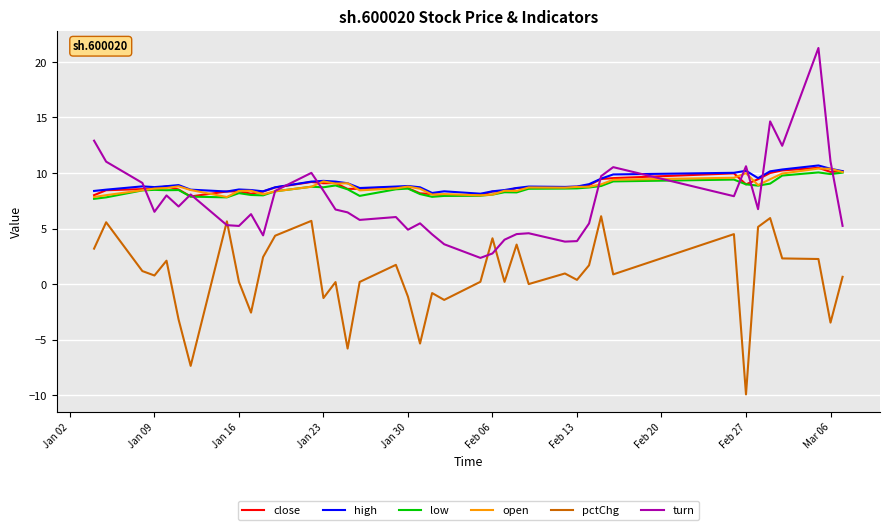

In high, how many points are lower than both neighbors (excluding endpoints)?

8